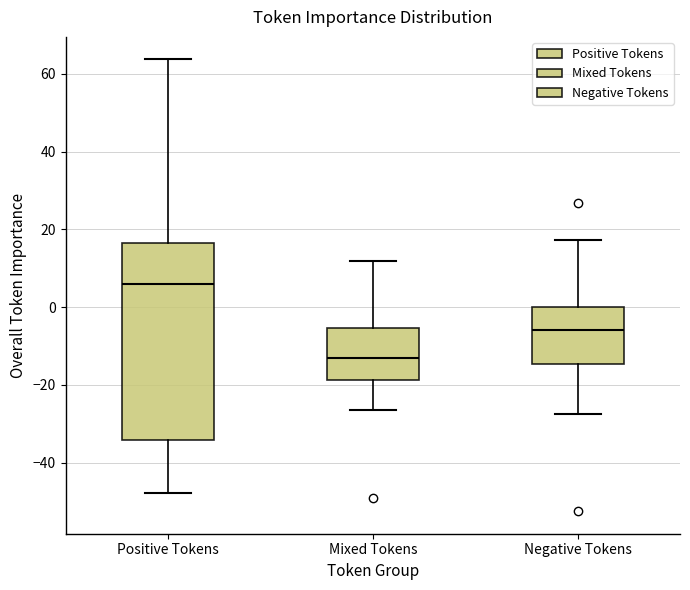

Which box's median line is the lowest?

Mixed Tokens